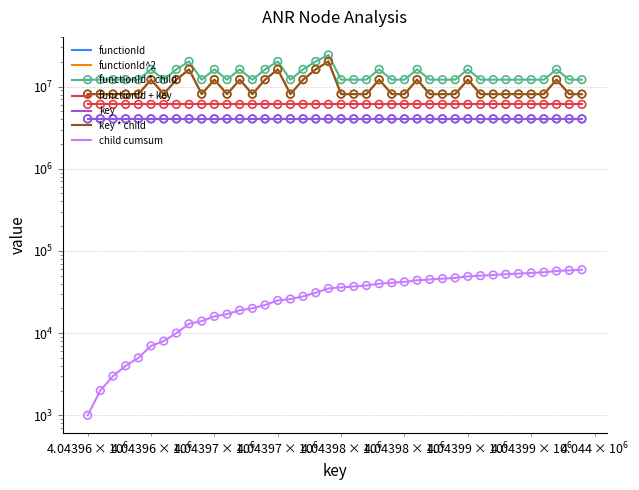

Approximately how many times larger is the value at 4043965 compared to 4043984?

1.5